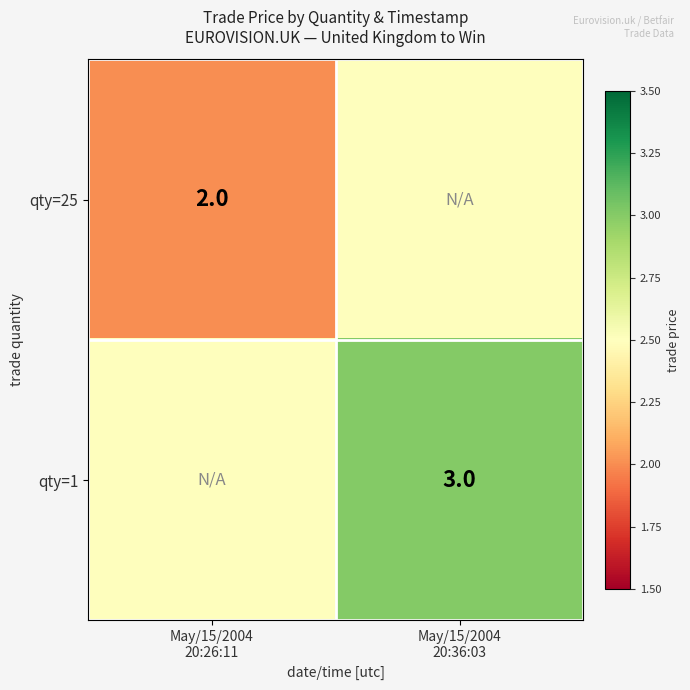

What is the approximate value of qty=25 at May/15/2004 20:36:03?

2.5